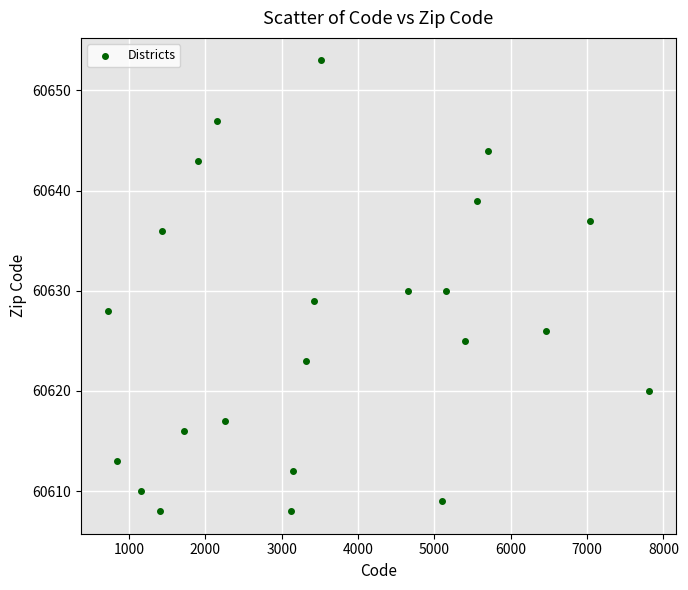

What is the range of Y values (max minus min)?

45